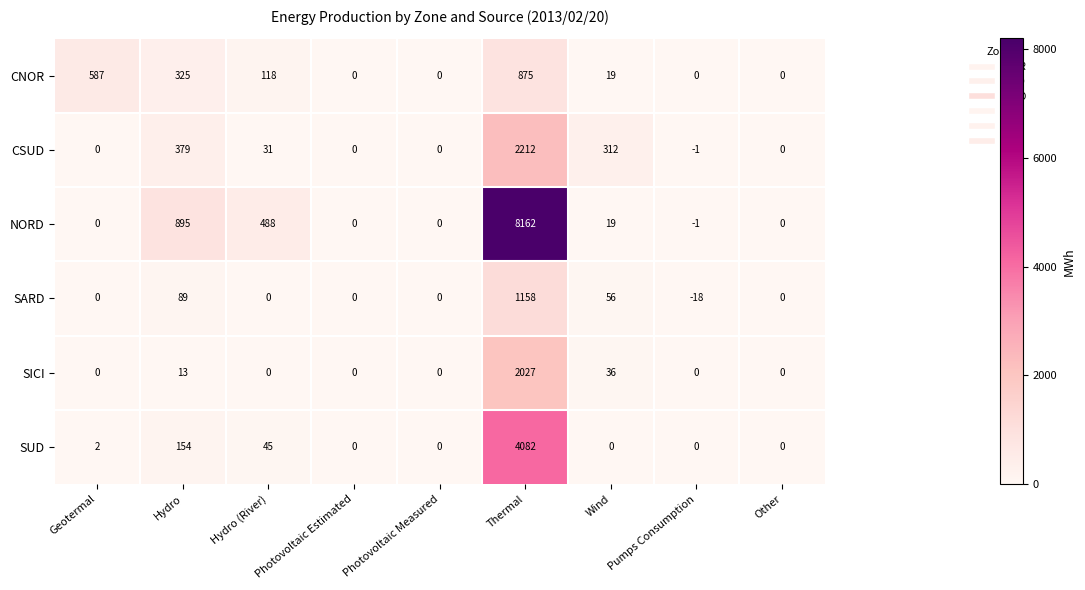

At how many categories does at least one series exceed 5524?

1